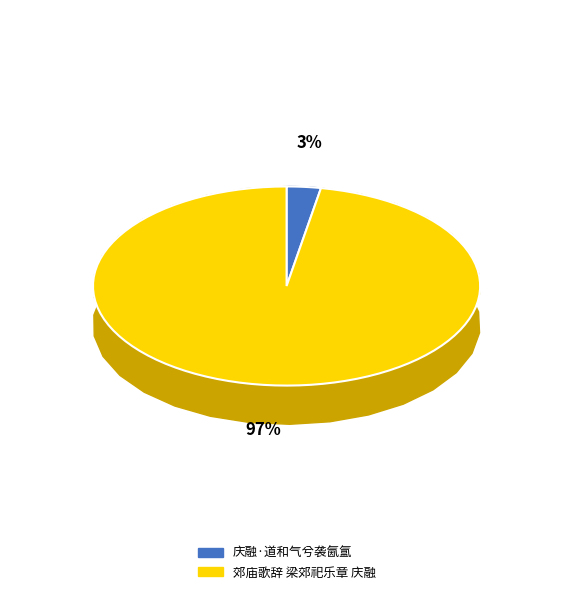

What portion of the pie excludes 郊庙歌辞 梁郊祀乐章 庆融?

2.8%